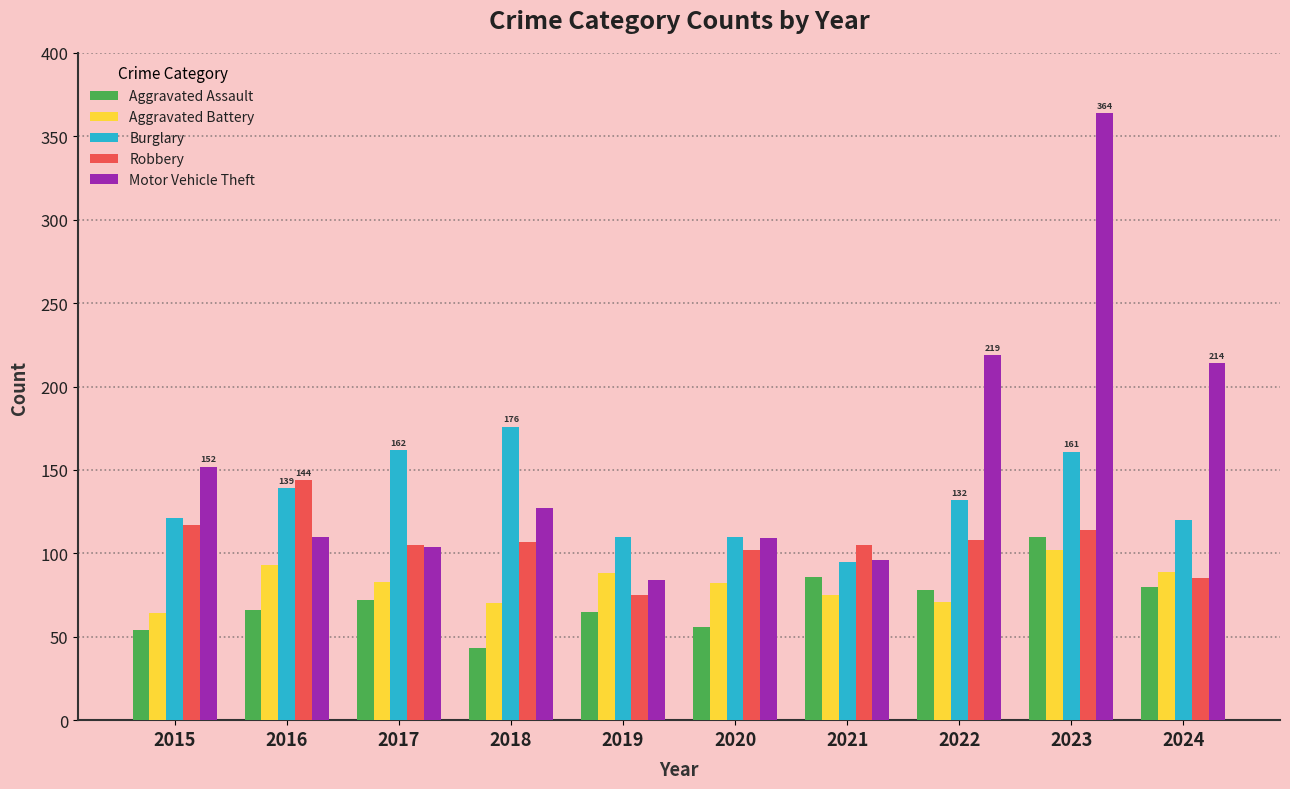

What is the difference between the highest and lowest values at 2017?

90